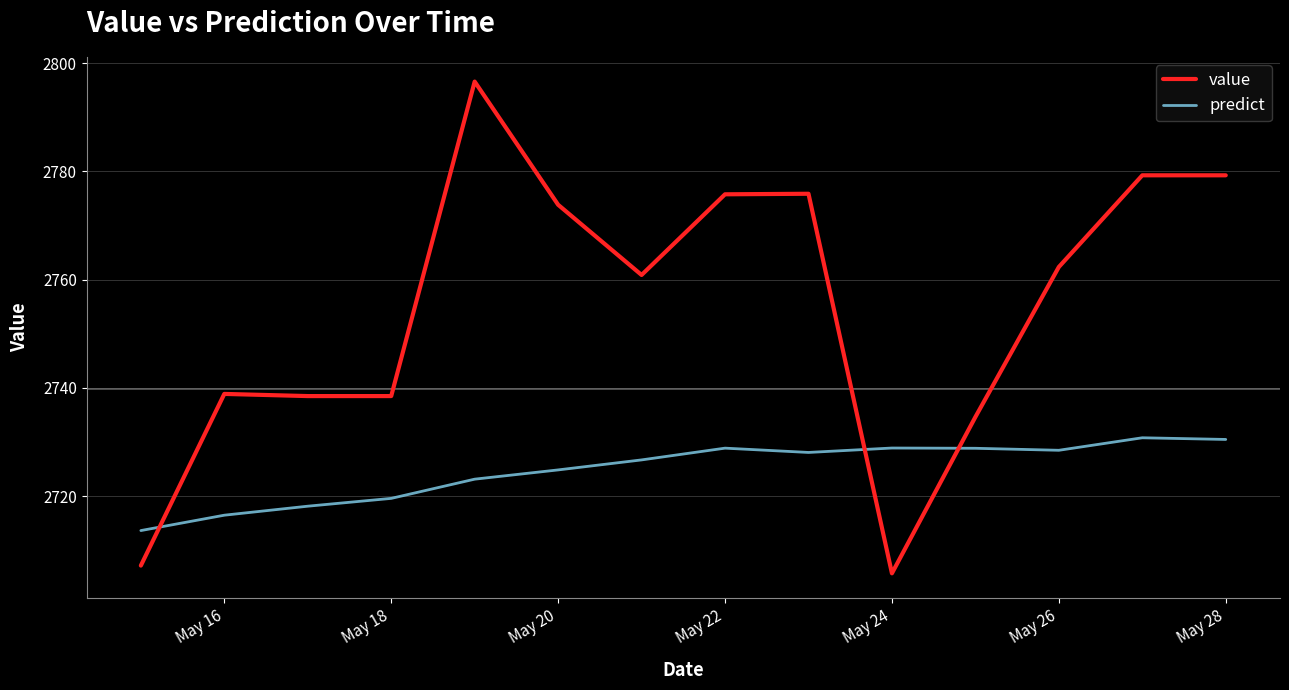

How many times do value and predict cross each other?

3